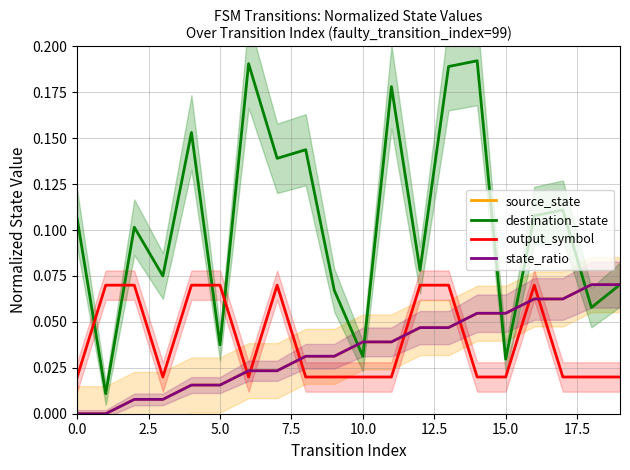

What is the difference between the highest and lowest values at 7.5?

0.1